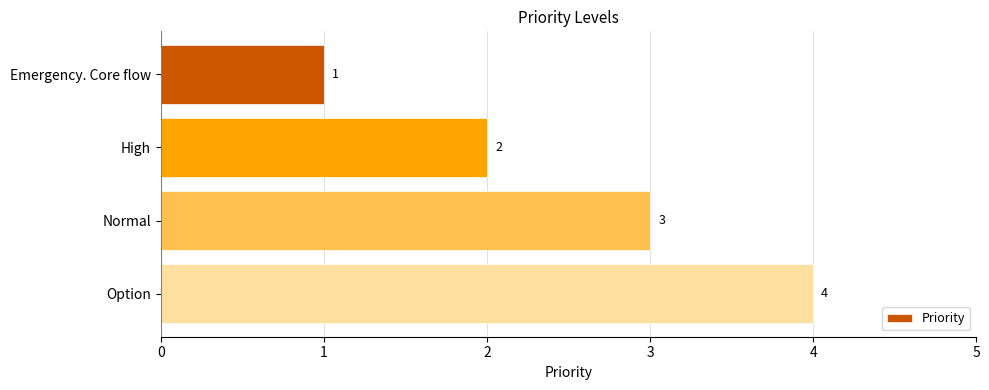

True or false: the data shows 3 at High.

False